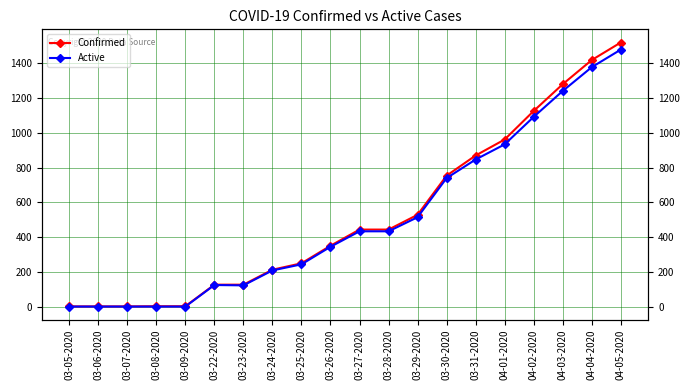

What is the difference between the maximum and second lowest values in the Confirmed series?

1518